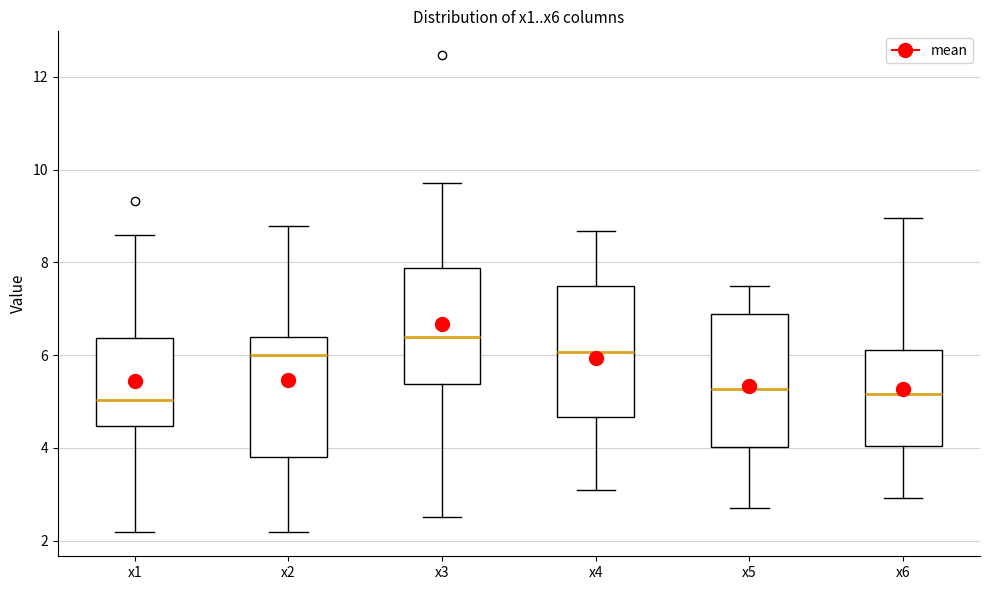

Reading left to right, read every box against the y-axis: the position of its median line, the range the box covers, and the ends of its whiskers. The values are not printed on the chart, so give them approximately, as read against the axis.

x1: median 5.0, box 4.4 to 6.4, whiskers 2.2 to 8.6
x2: median 6.0, box 3.8 to 6.4, whiskers 2.2 to 8.8
x3: median 6.4, box 5.4 to 7.8, whiskers 2.6 to 9.8
x4: median 6.0, box 4.6 to 7.4, whiskers 3.2 to 8.6
x5: median 5.2, box 4.0 to 6.8, whiskers 2.6 to 7.4
x6: median 5.2, box 4.0 to 6.2, whiskers 3.0 to 9.0